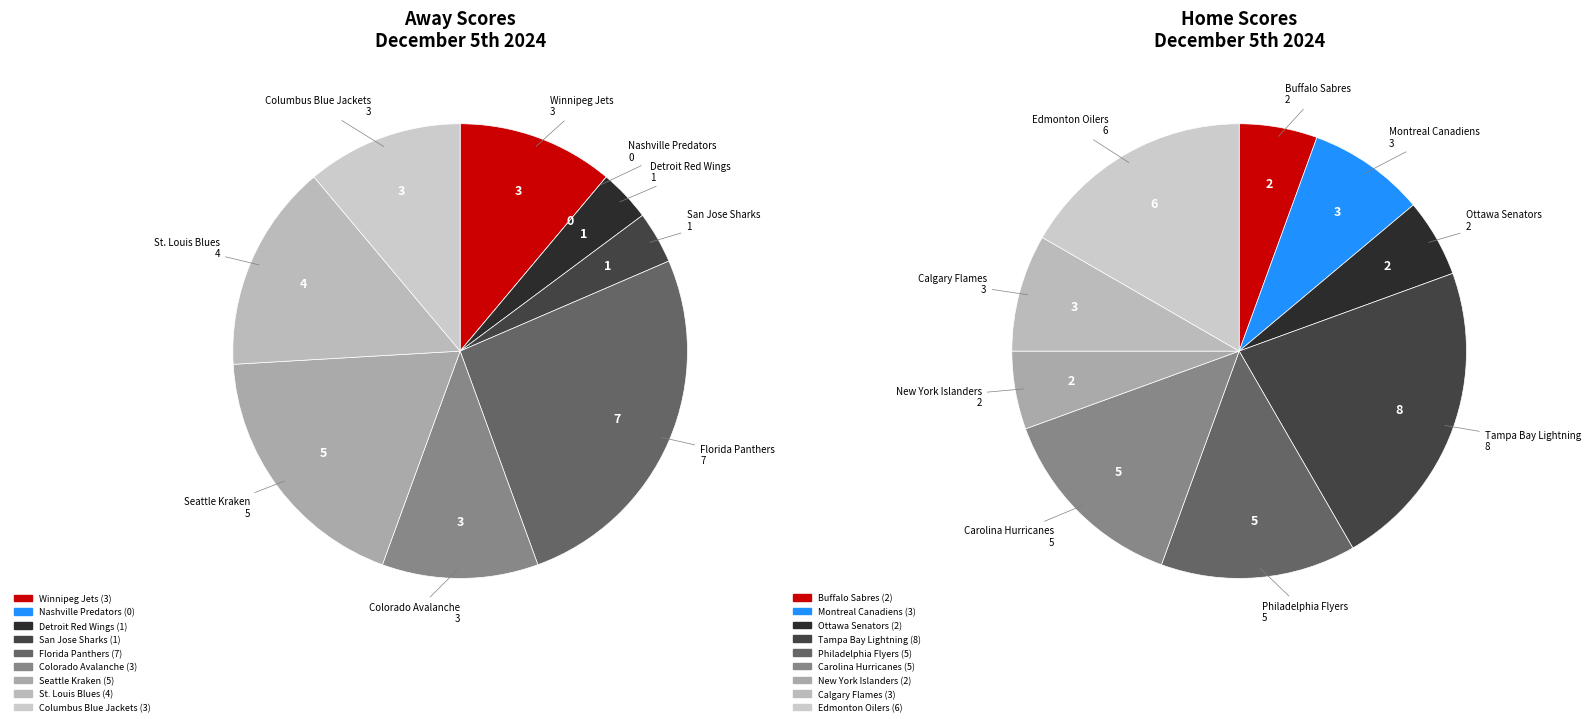

How many segments does this pie chart have?

9